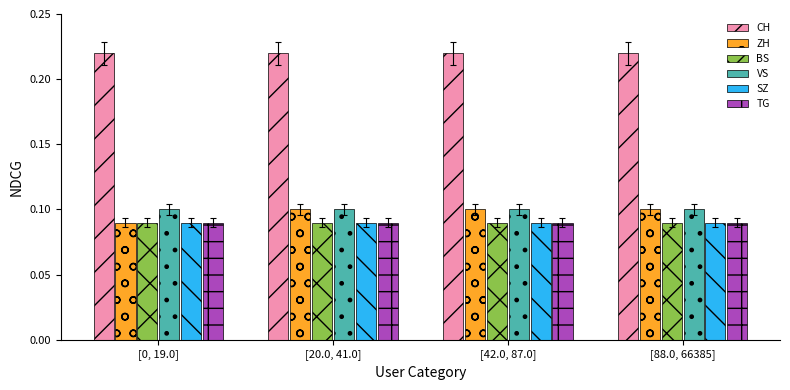

What is the sum of all VS values?

0.4